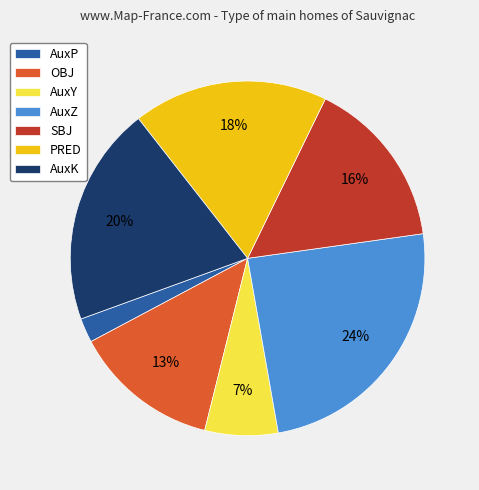

How many slices are in this pie chart?

7